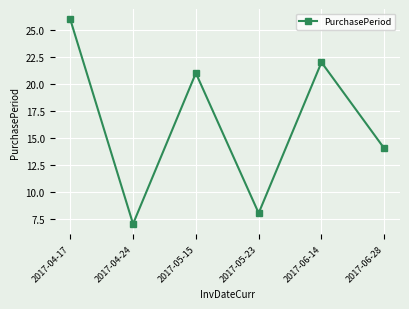

The chart shows a value of 3 at 2017-06-28. True or false?

False